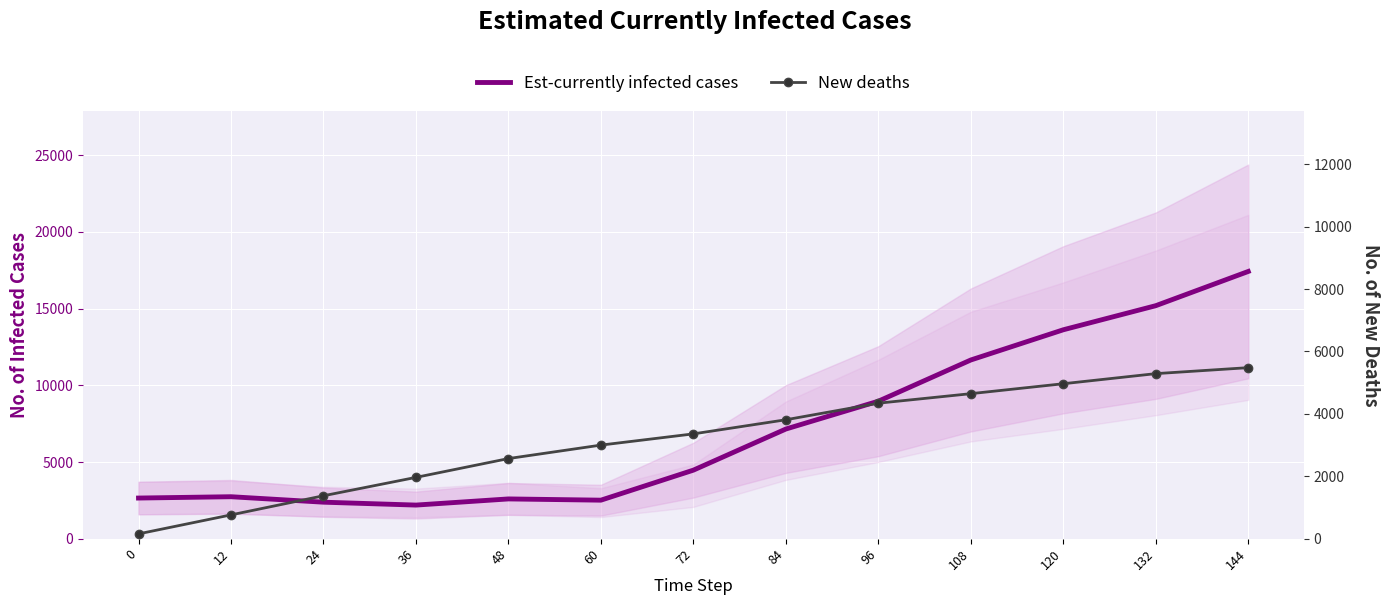

The value of New deaths at 72 is 3358.2. True or false?

True